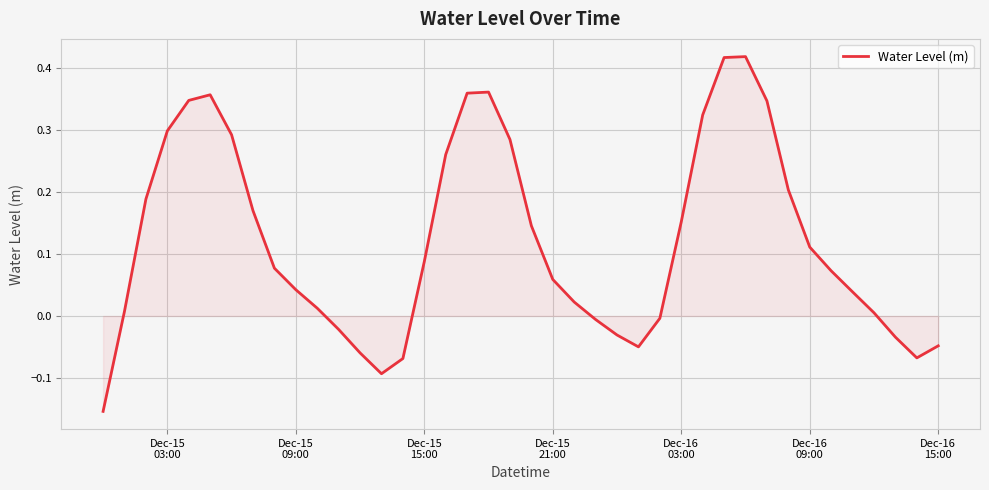

What is the difference between the maximum and minimum values?

0.6